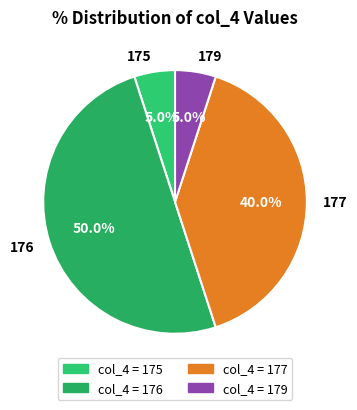

Is it true that 177 is 31% of the pie?

False